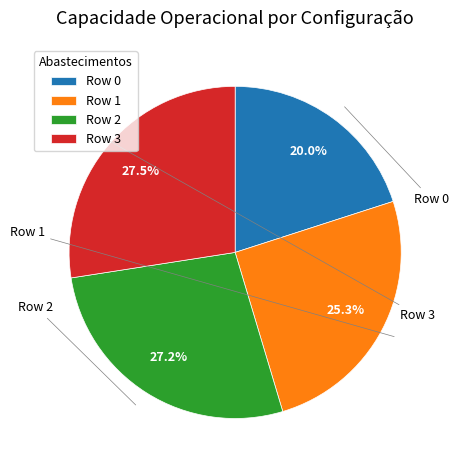

To the nearest percent, what percentage of the pie is Row 1?

25%